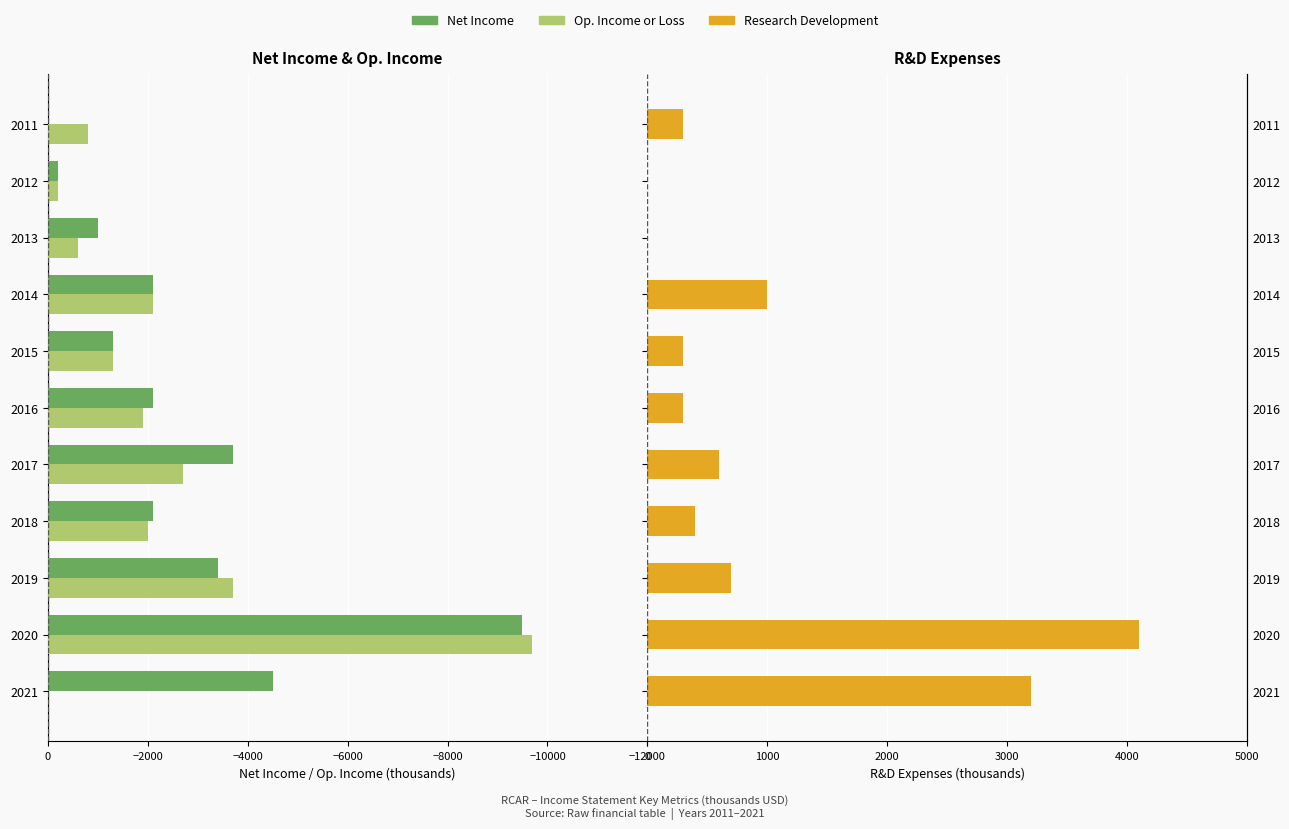

How many bars are there in each group?

3